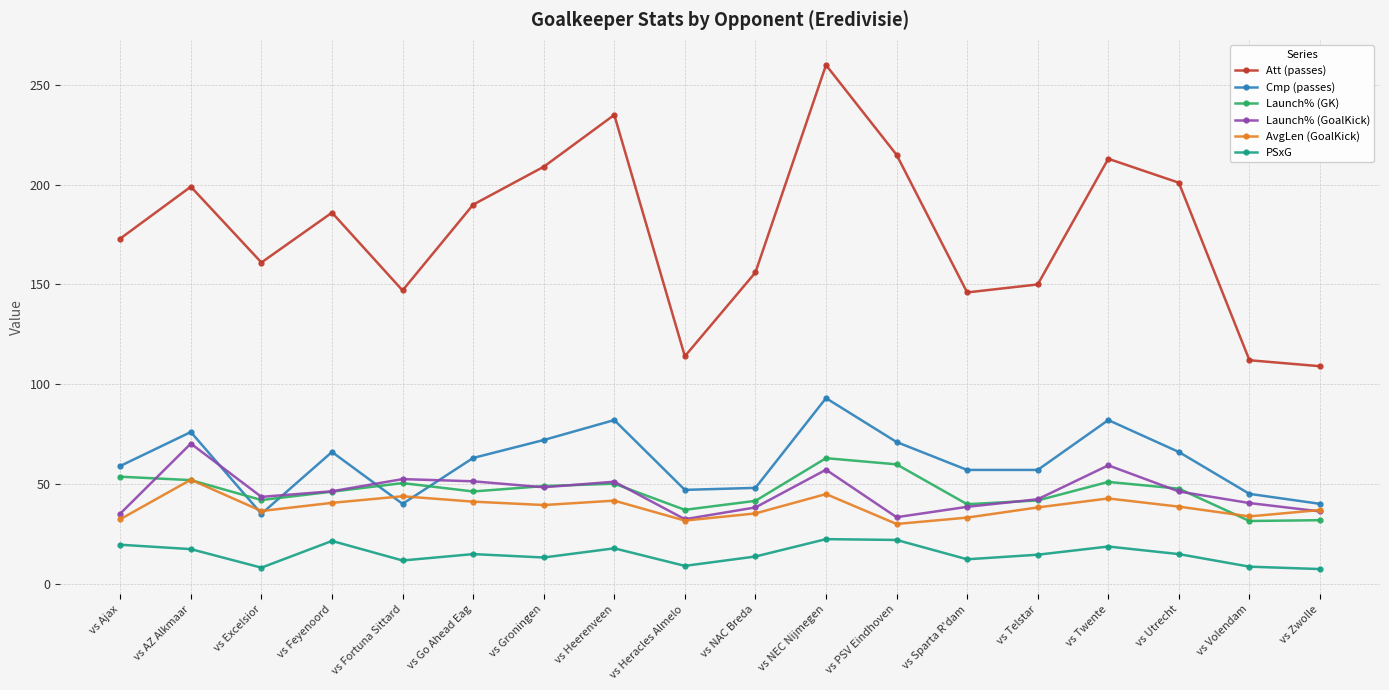

What is the sum of the Cmp (passes) values at vs NEC Nijmegen and vs Go Ahead Eag?

156.0